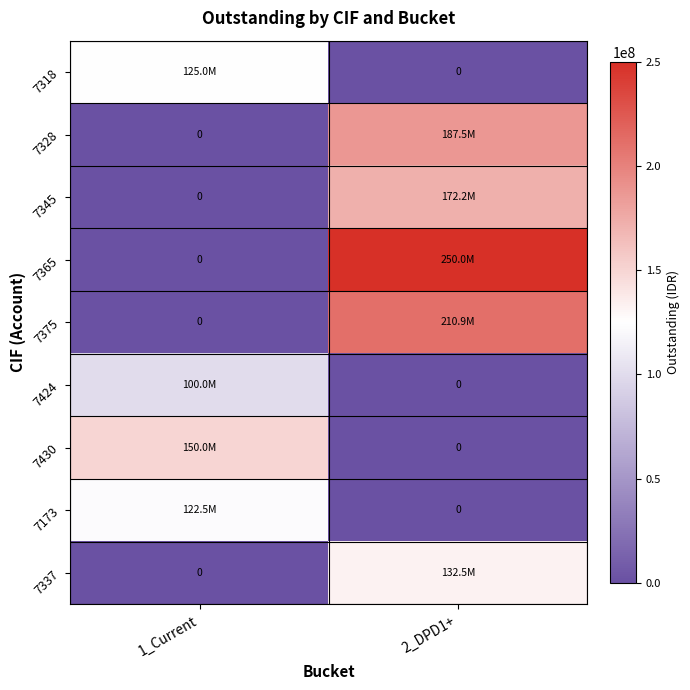

Which series changed the most between 1_Current and 2_DPD1+?

7365